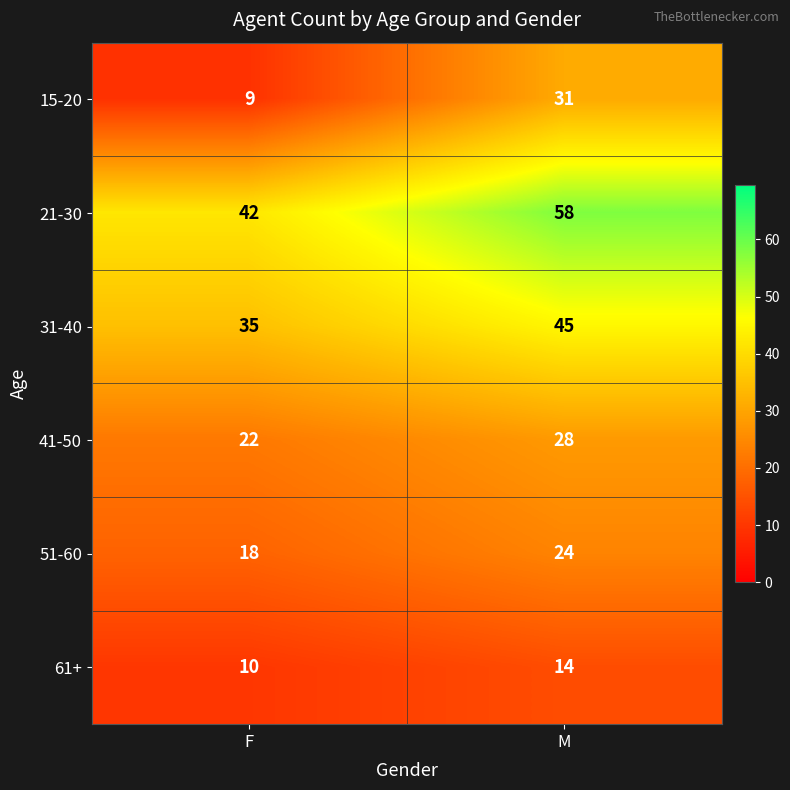

What is the difference between the 61+ values at F and M?

4